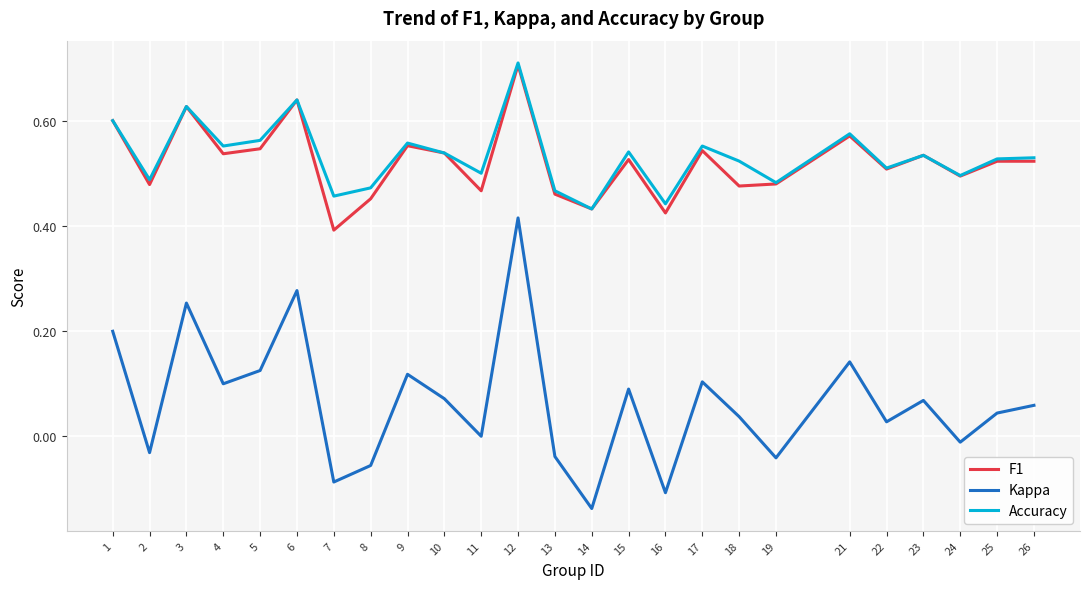

What is the sum of all F1 values?

13.0